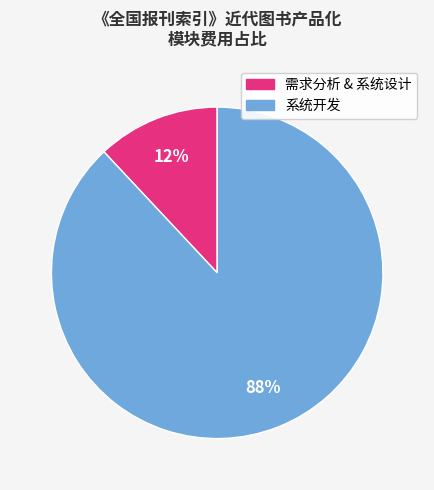

Count the number of slices in the pie.

2